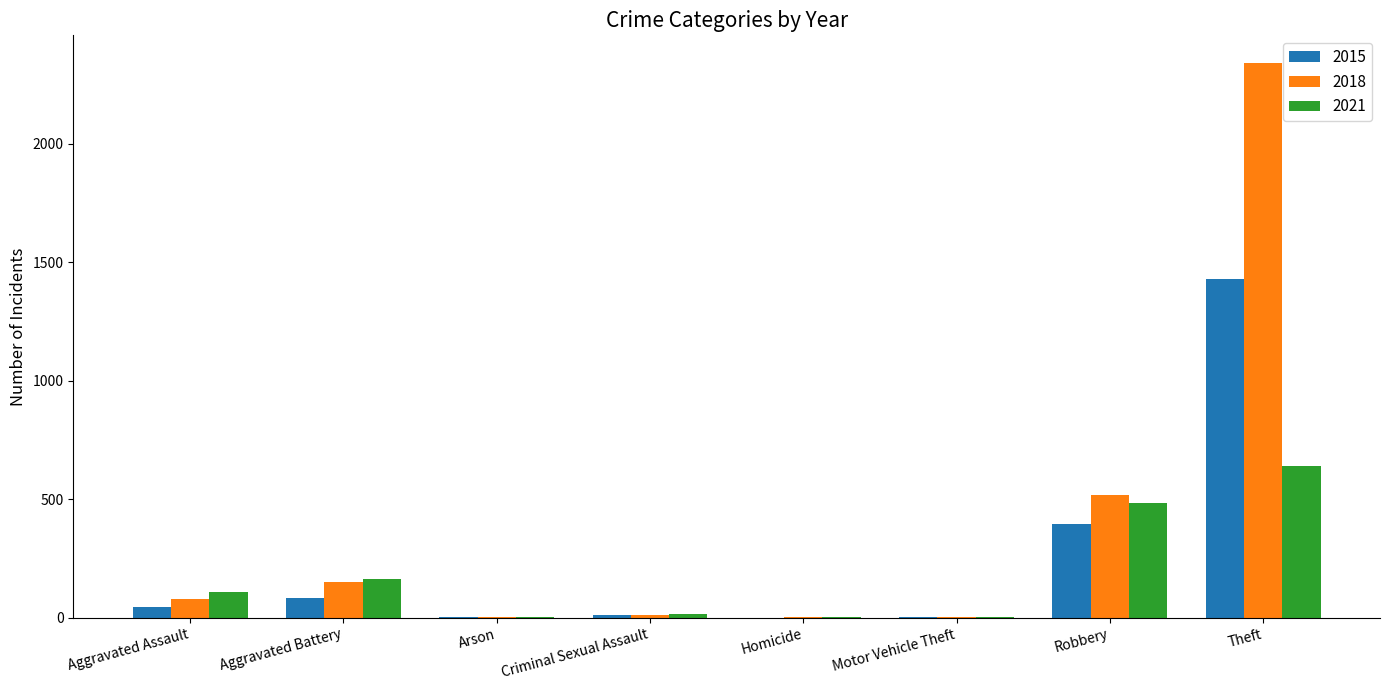

Which category has the highest value in the 2015 series?

Theft